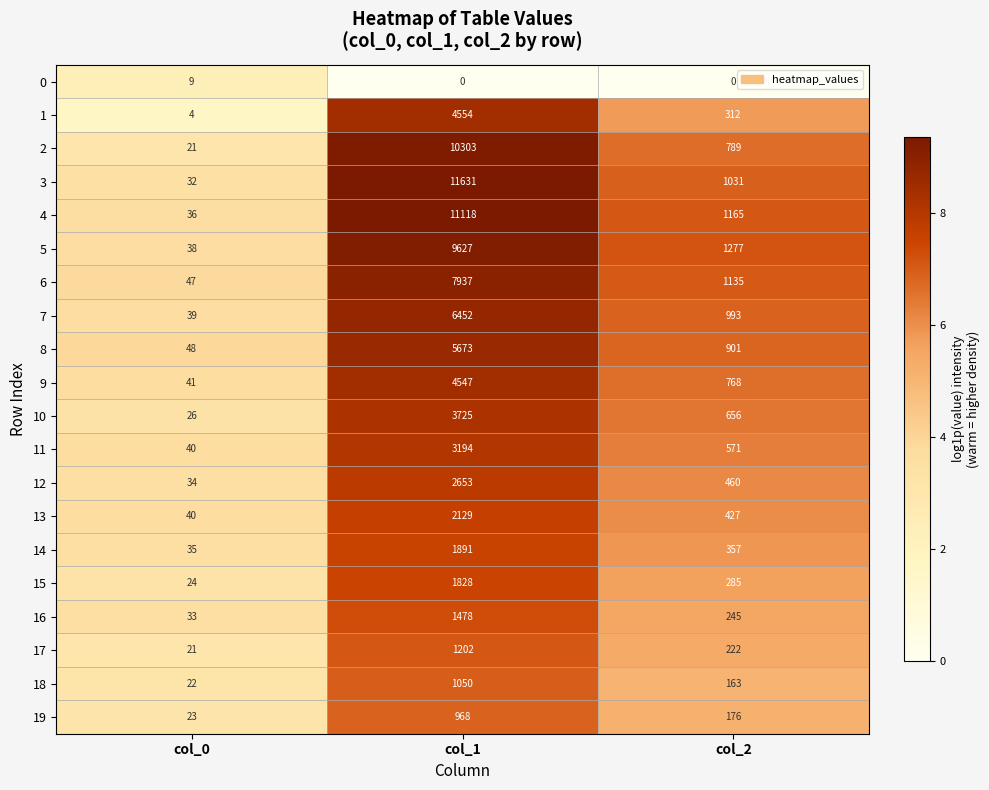

Is it true that 5 equals 1277 at col_2?

True